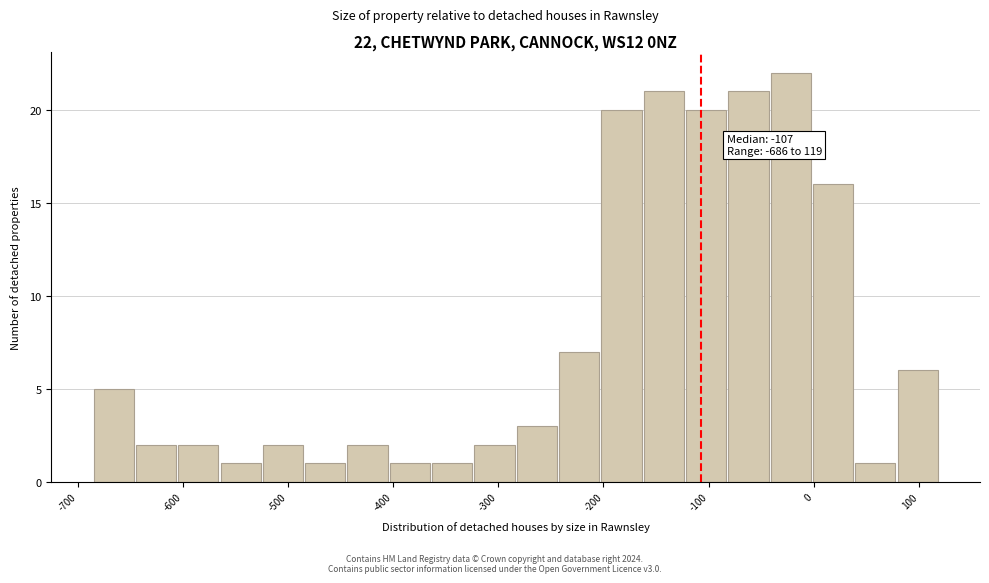

Over which range of the x-axis is the bar tallest?

-40 to 0